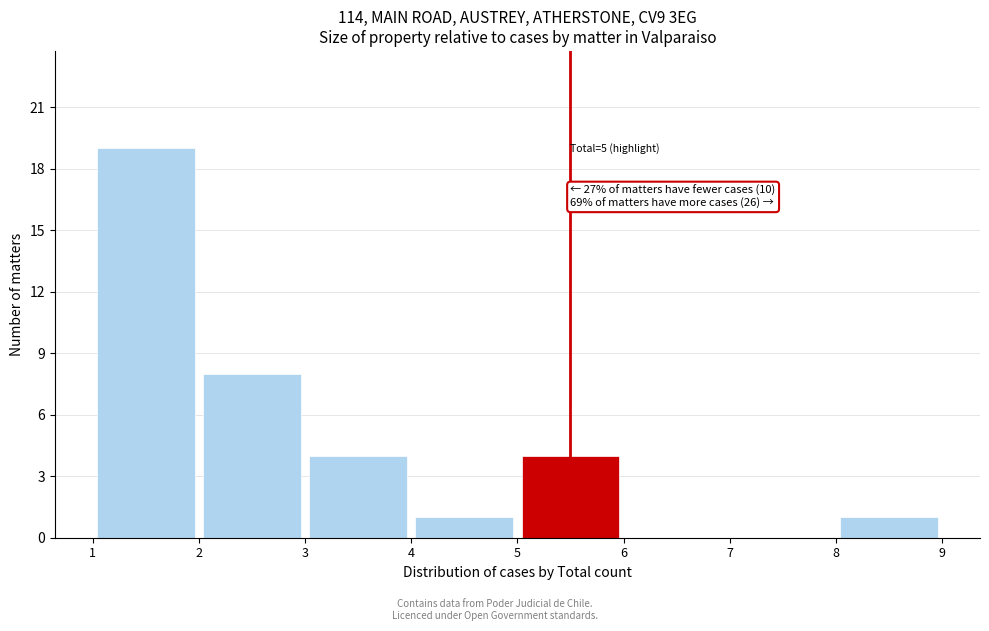

Which range on the x-axis has the tallest bar?

1 to 2